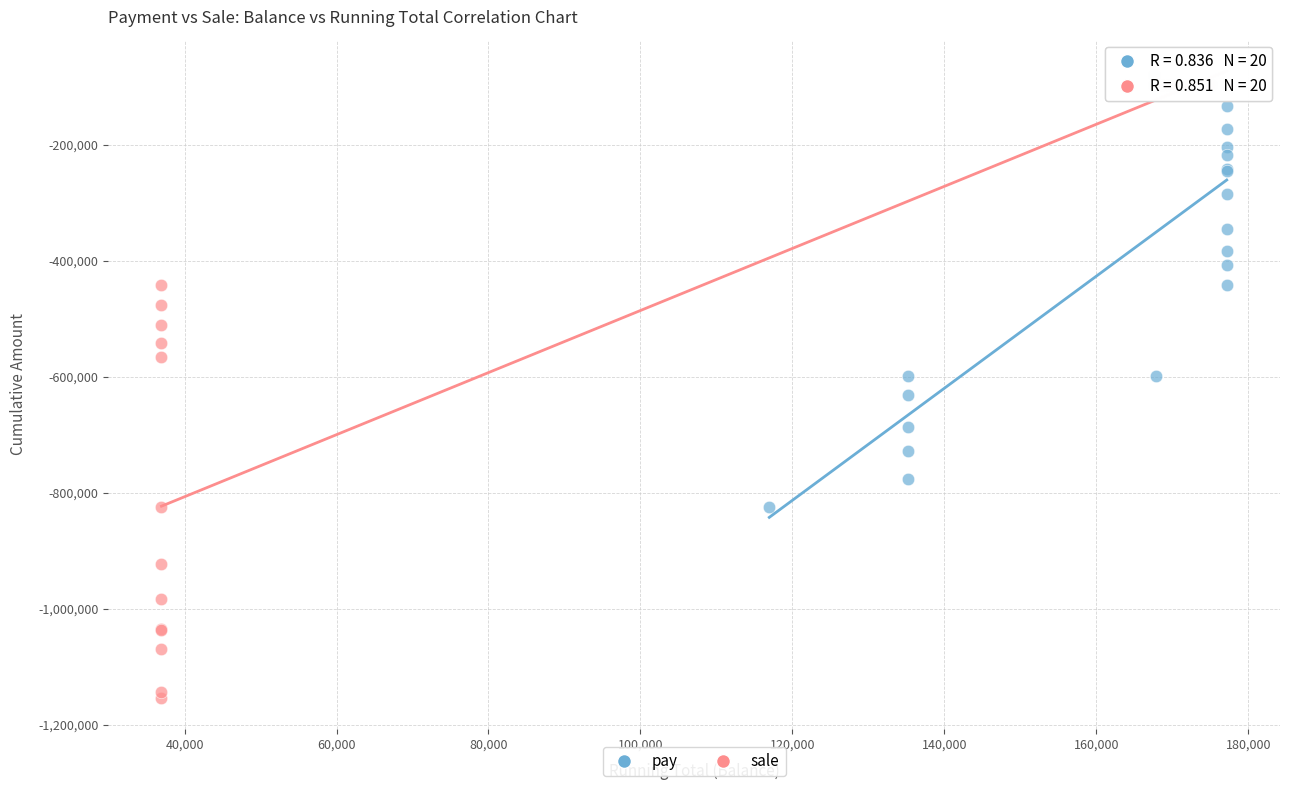

What are all the series names shown in the legend?

pay, sale